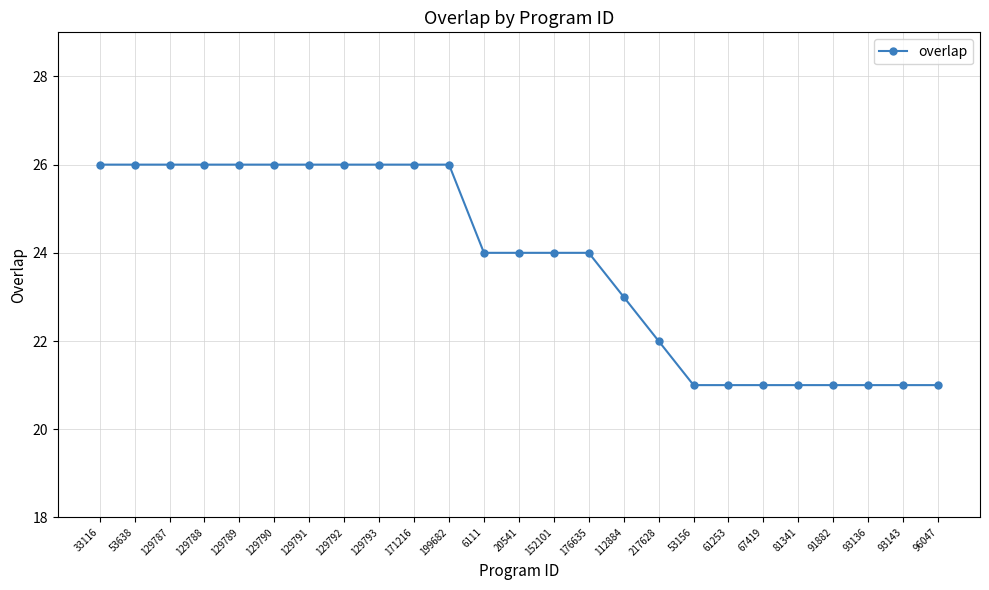

Which has a higher value, 129790 or 53156?

129790